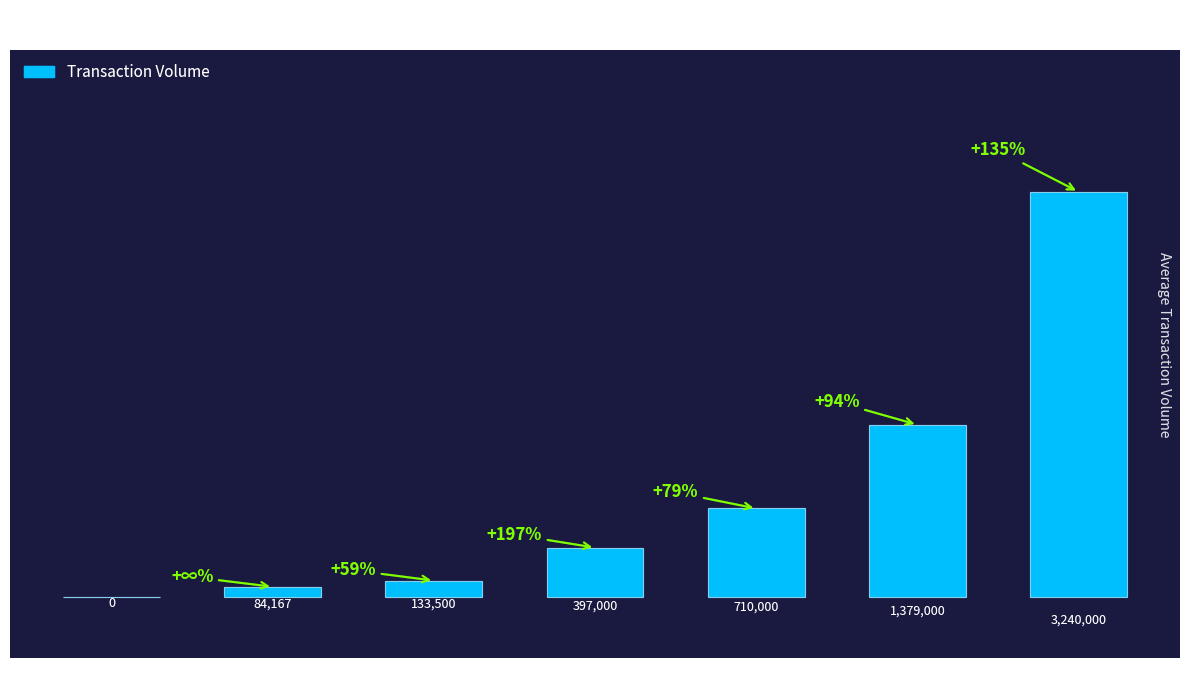

Which label corresponds to the largest value in the chart?

18-25 deals